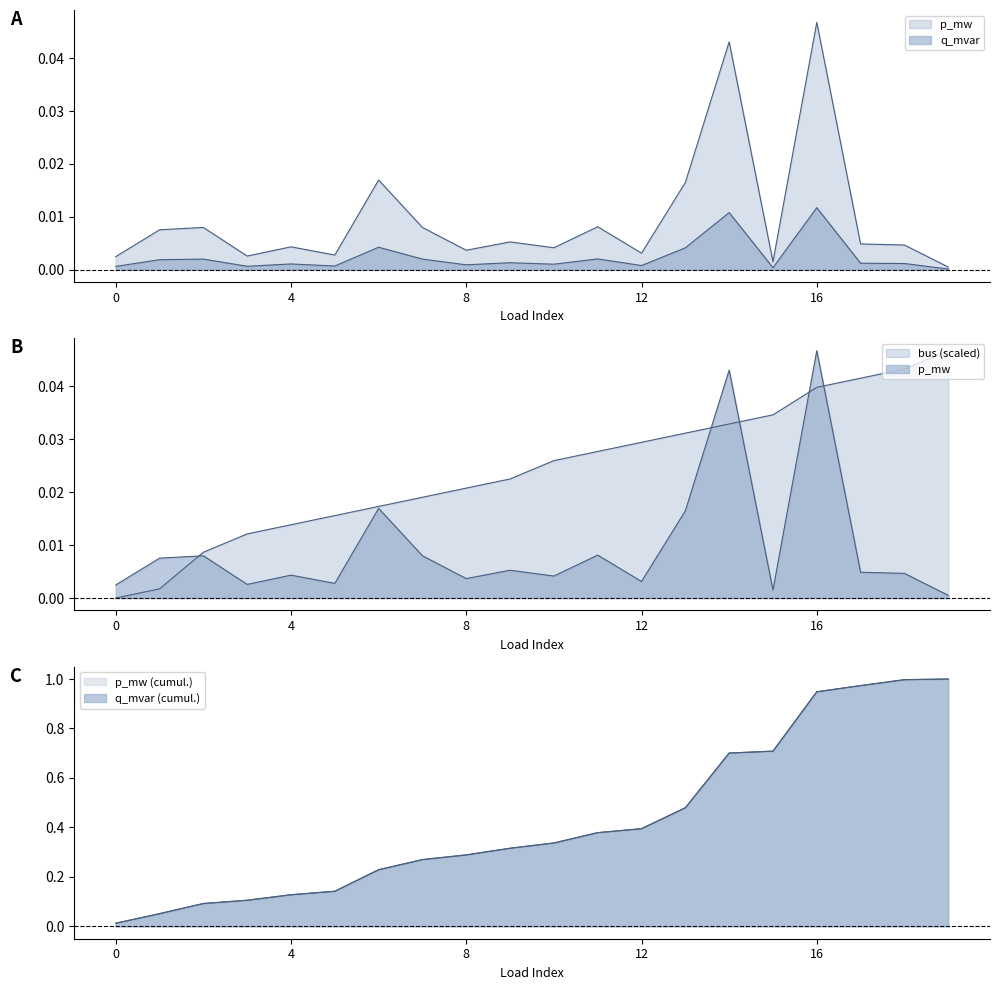

How many interior local peaks does the q_mvar series have?

7